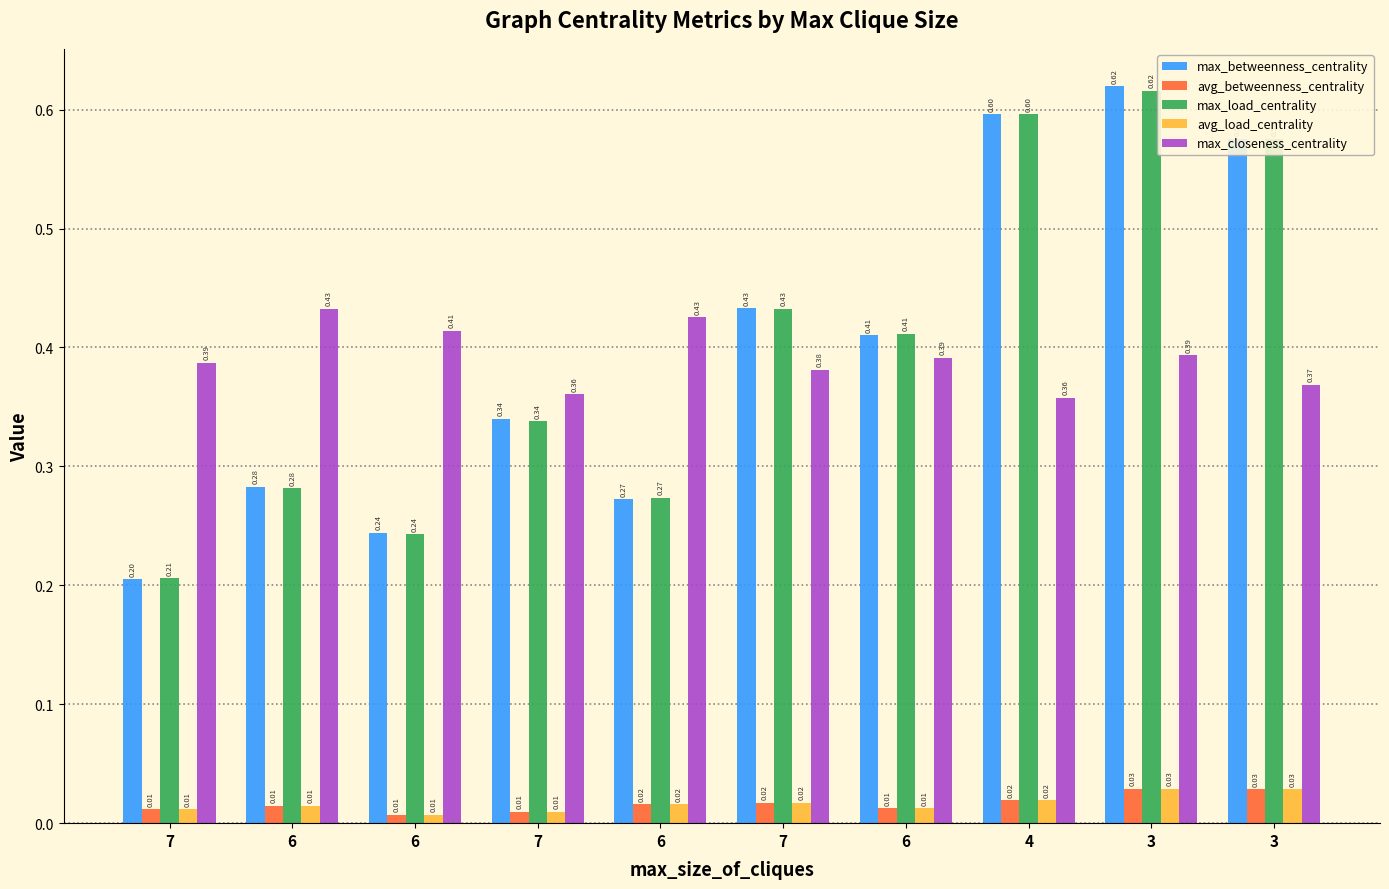

List the series in order of their peak value, highest first.

max_betweenness_centrality, max_load_centrality, max_closeness_centrality, avg_betweenness_centrality, avg_load_centrality